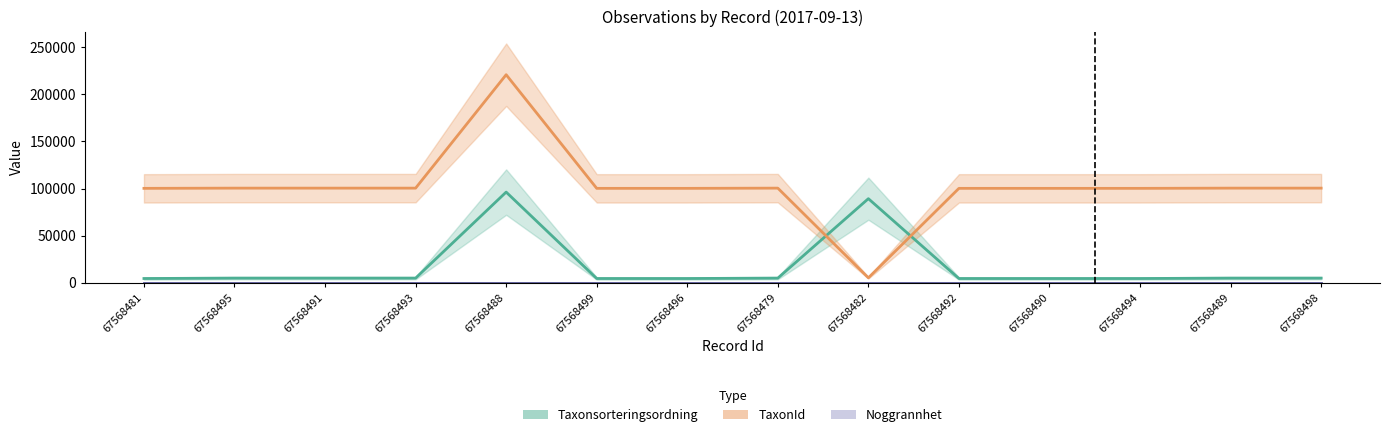

What position from the right is 67568491?

12